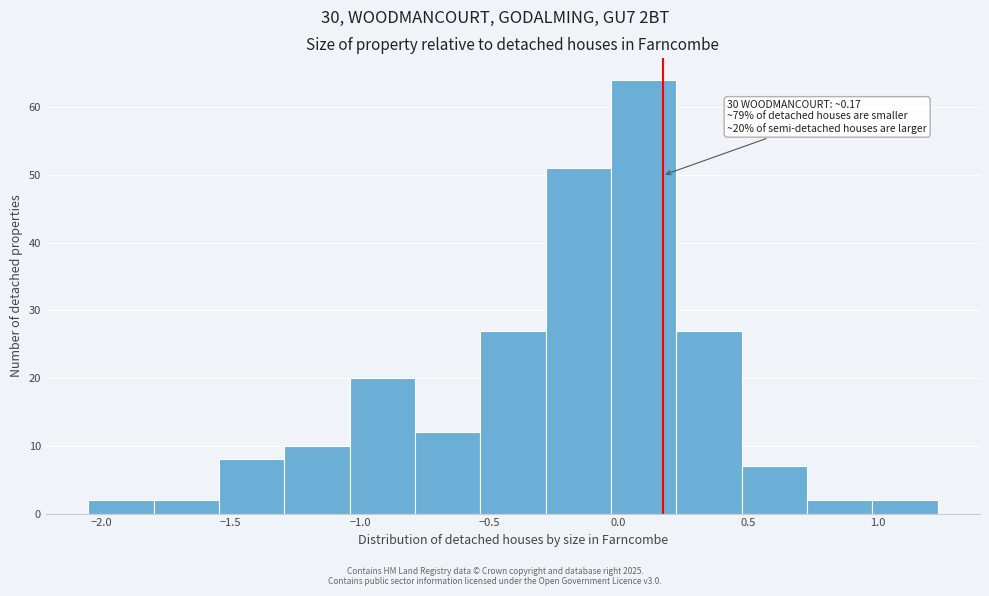

Over which range of the x-axis is the bar tallest?

-0.05 to 0.20